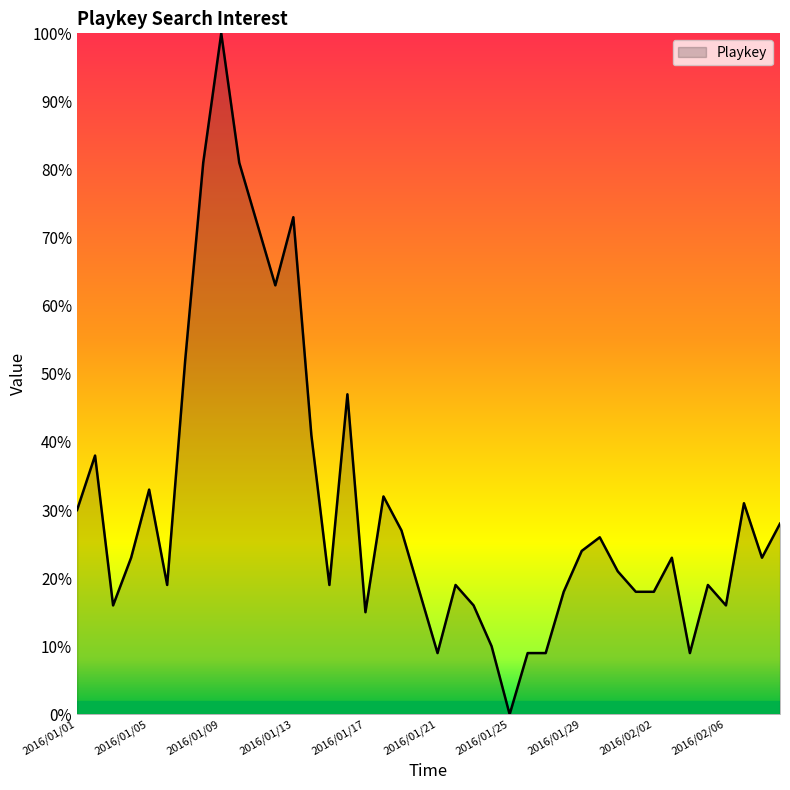

What is the difference between the maximum and minimum values?

100